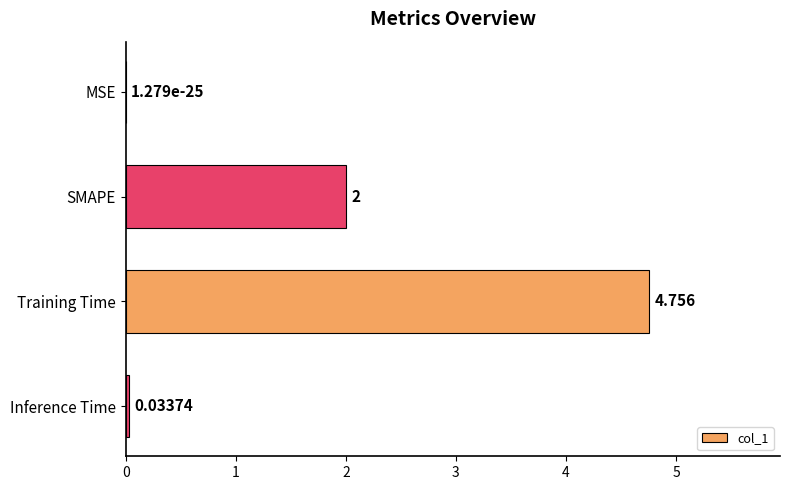

Which category has the highest value across all series?

Training Time